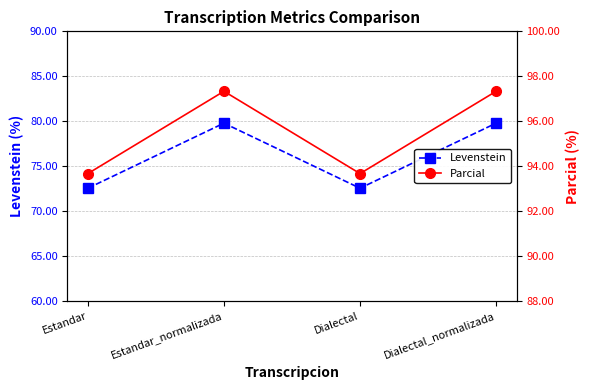

List the labels in order of Levenstein value, largest first.

Estandar_normalizada, Dialectal_normalizada, Estandar, Dialectal